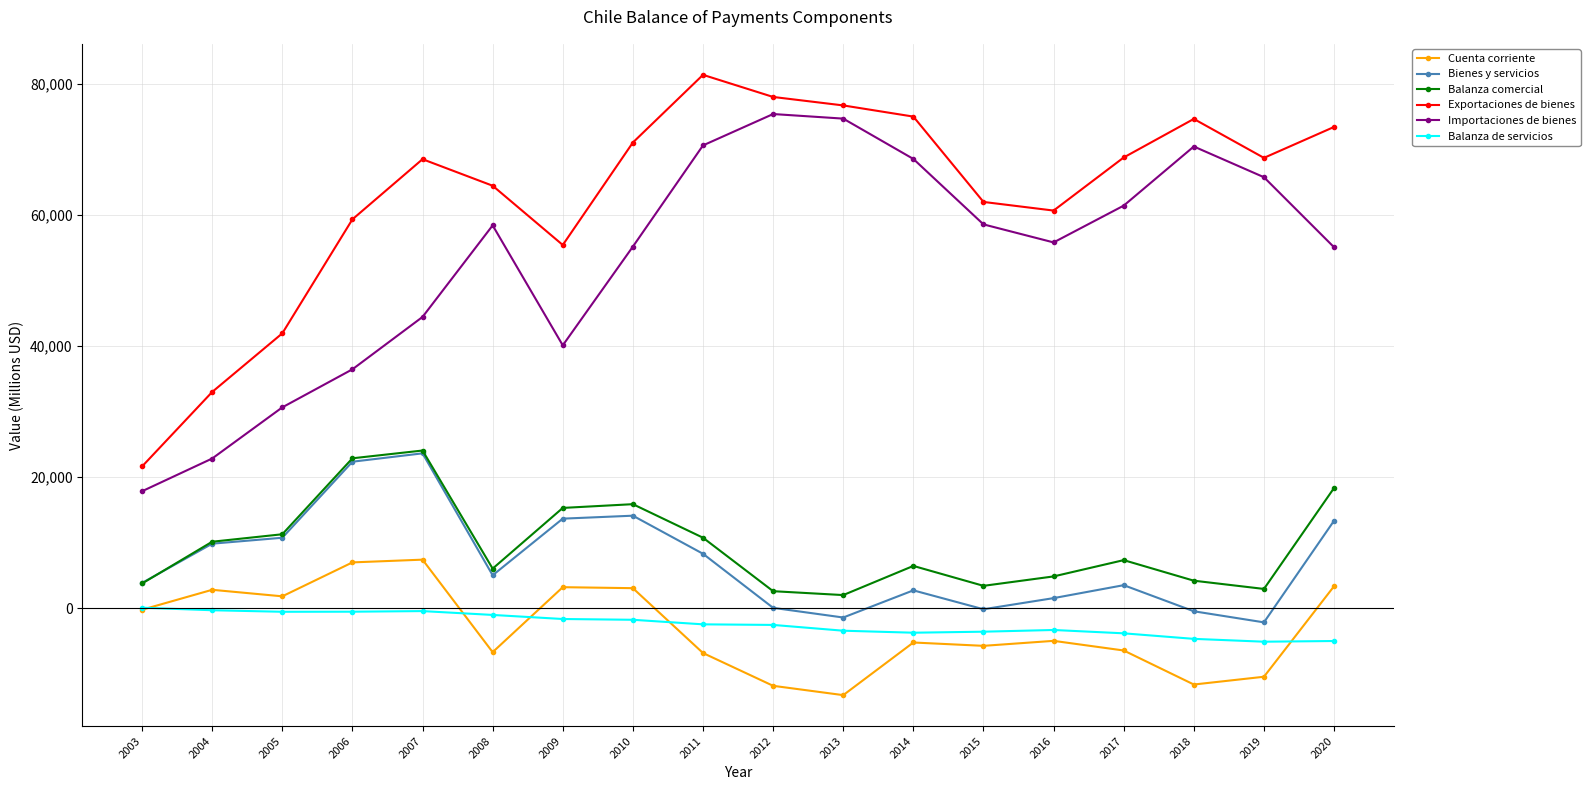

Where does the Balanza de servicios series first go above -2453?

2003